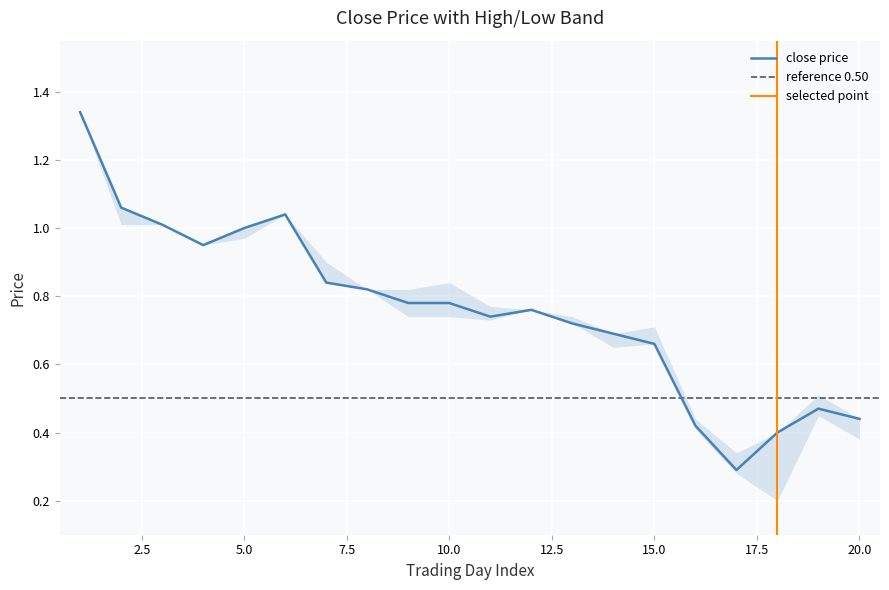

Rank the categories by low value from highest to lowest.

1, 6, 2, 3, 5, 4, 7, 8, 12, 9, 10, 11, 13, 15, 14, 19, 16, 20, 17, 18